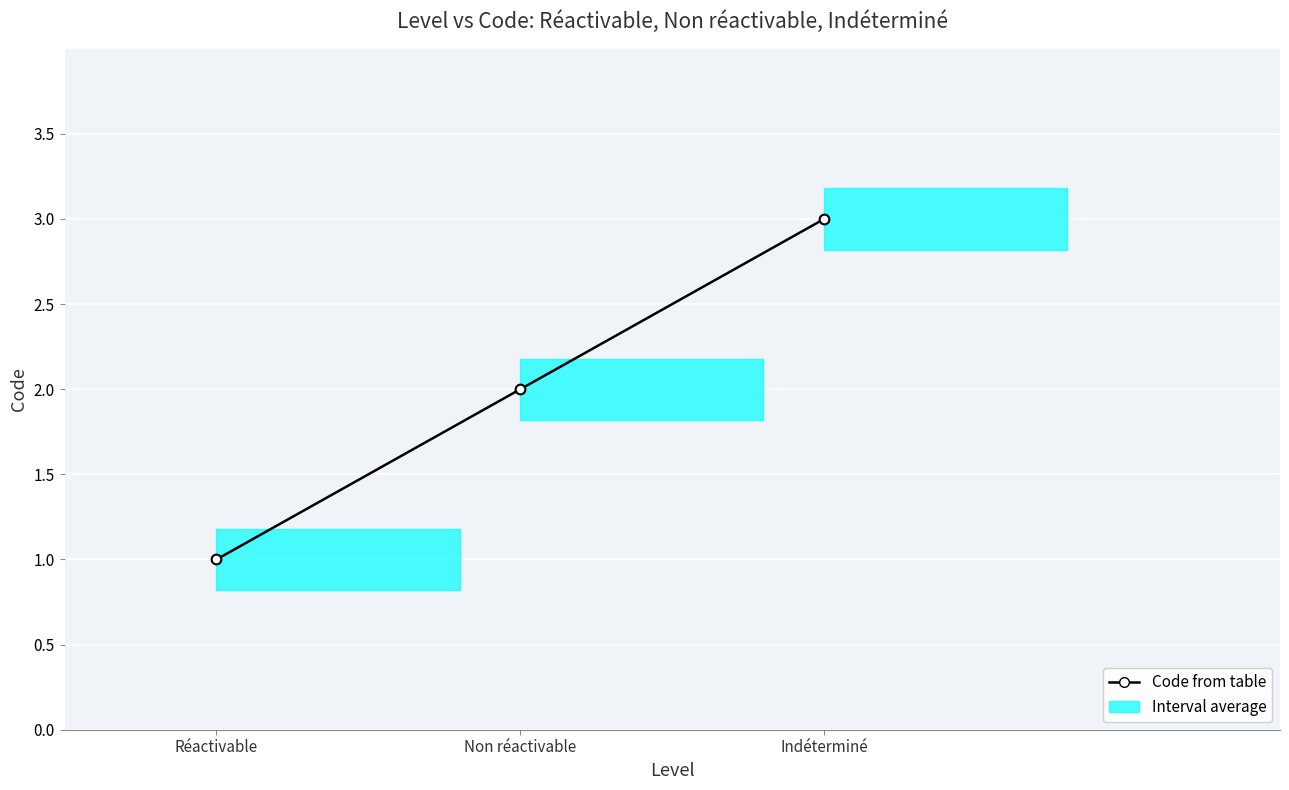

What is the sum of all values?

6